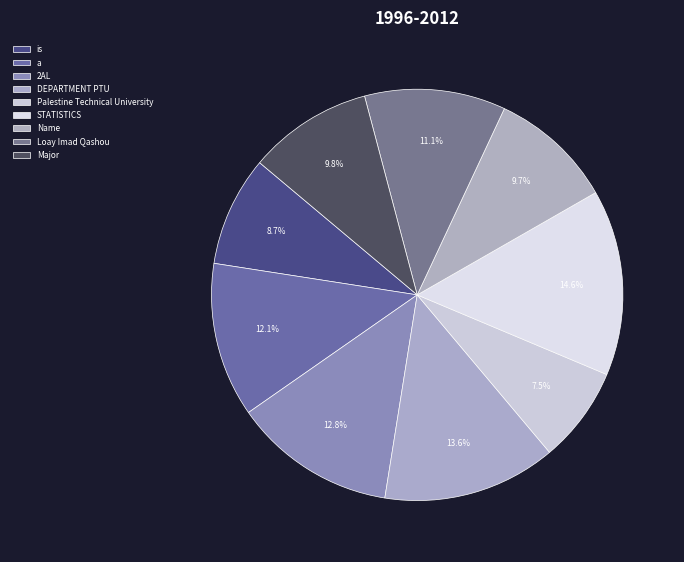

To the nearest percent, what is the difference between the DEPARTMENT PTU and is slice percentages?

5%